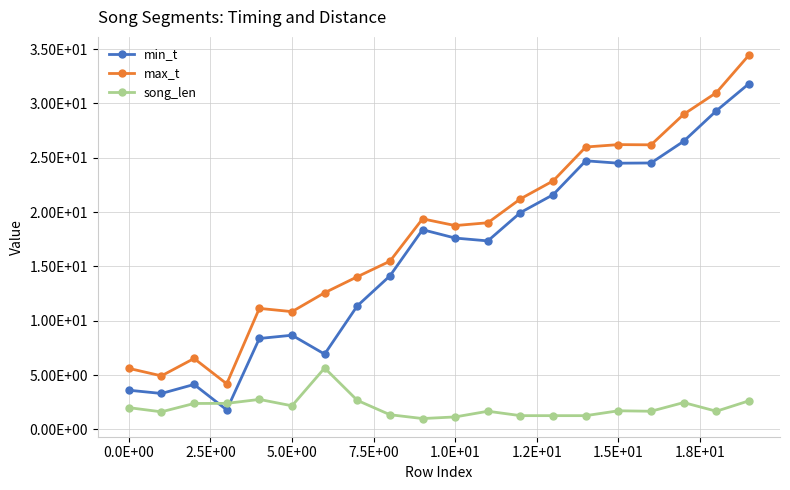

Reading left to right, what are all the values shown in this chart?

min_t: 3.6	3.3	4.1	1.8	8.4	8.7	6.9	11.4	14.1	18.4	17.6	17.4	20.0	21.6	24.7	24.5	24.5	26.5	29.3	31.8
max_t: 5.6	4.9	6.5	4.2	11.1	10.8	12.6	14.1	15.5	19.4	18.8	19.0	21.2	22.9	26.0	26.2	26.2	29.0	31.0	34.5
song_len: 2.0	1.6	2.4	2.4	2.8	2.2	5.7	2.7	1.4	1.0	1.2	1.7	1.3	1.3	1.3	1.7	1.7	2.5	1.7	2.6